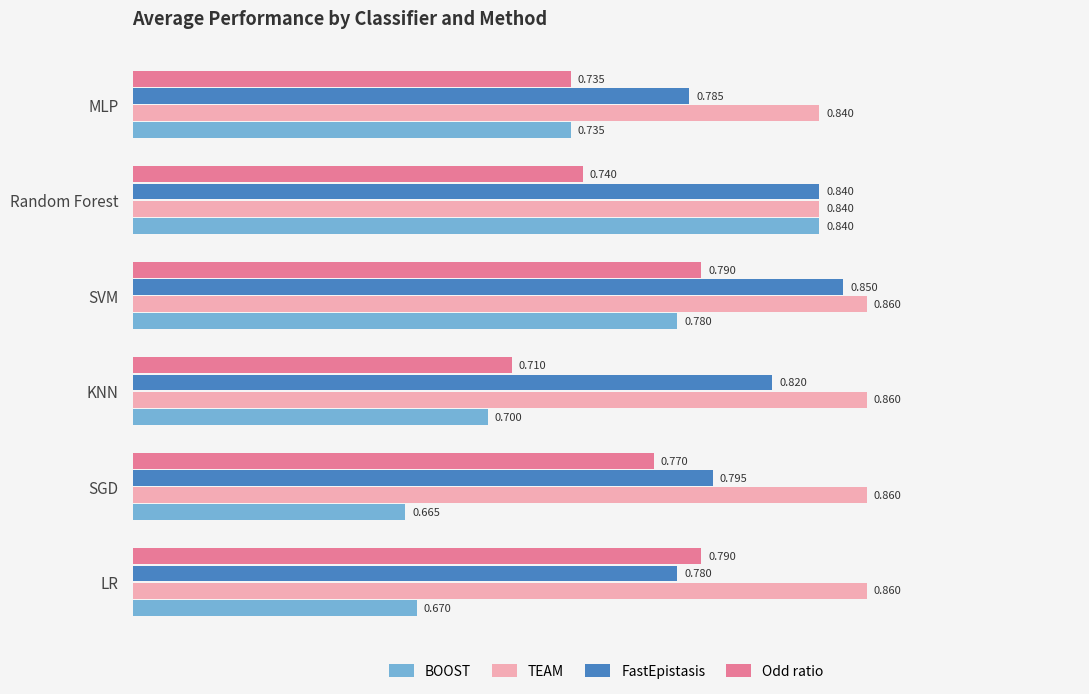

List the series in order of their peak value, lowest first.

Odd ratio, BOOST, FastEpistasis, TEAM